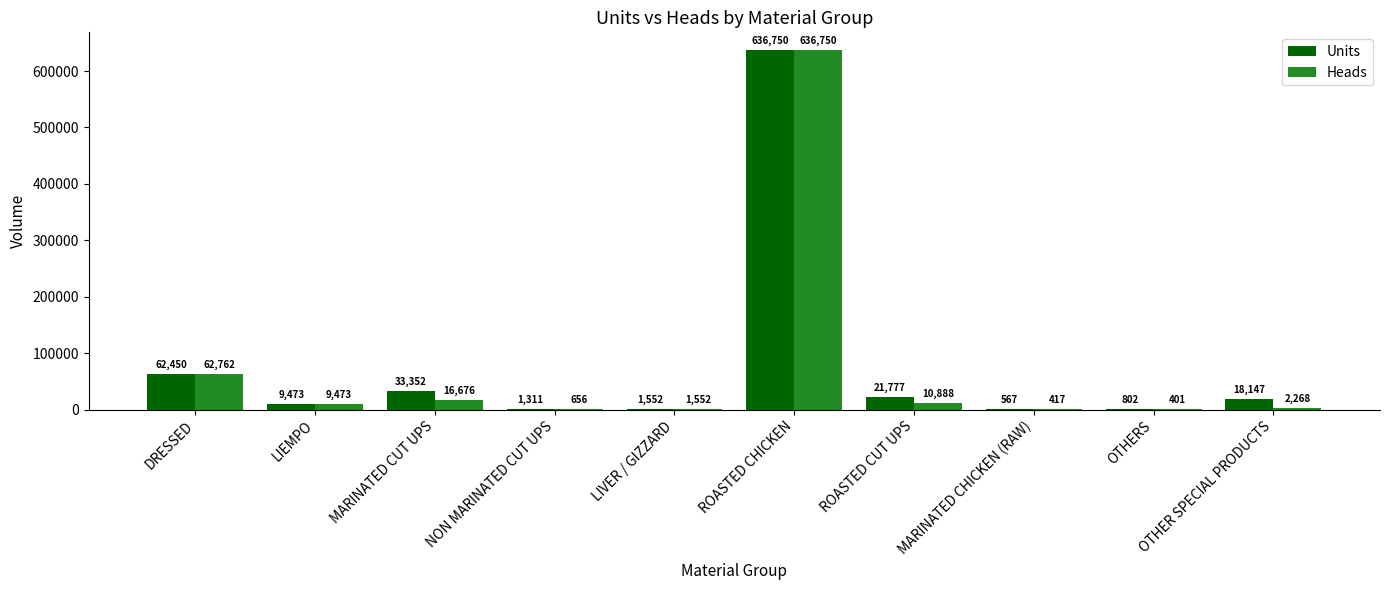

What are all the series names shown in the legend?

Units, Heads